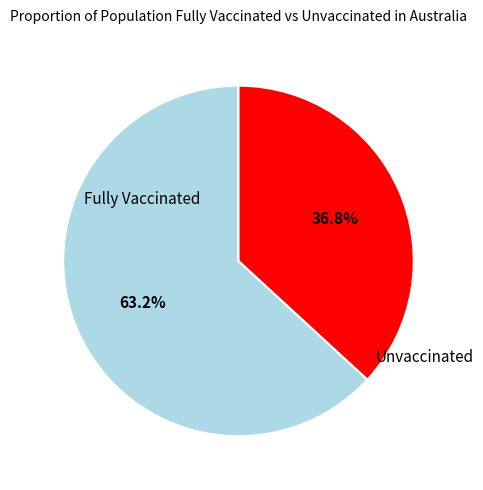

Which has a higher value, Unvaccinated or Fully Vaccinated?

Fully Vaccinated